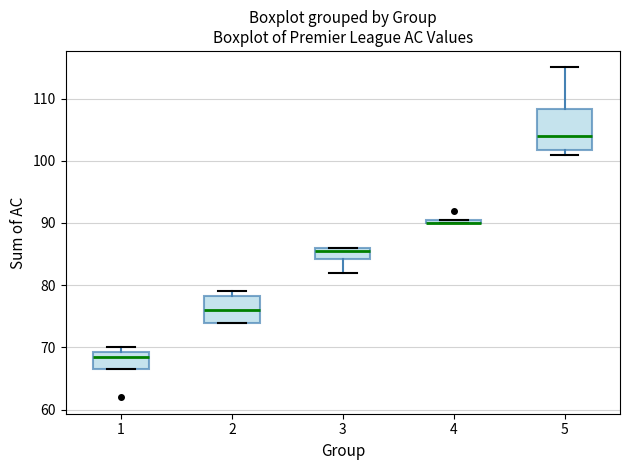

Where is the lower edge of the box at x = 3 on the y-axis? The values are not printed on the chart, so give them approximately, as read against the axis.

84